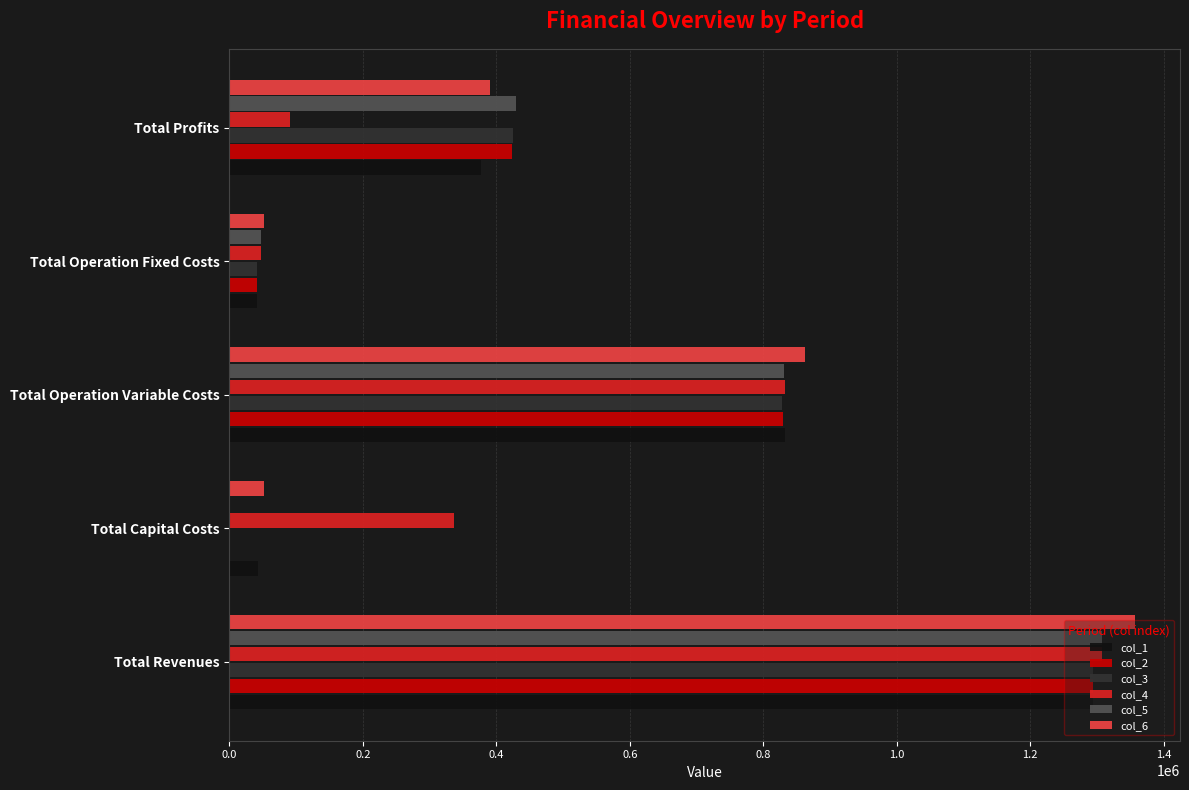

Is the value of col_3 at Total Operation Fixed Costs greater than the value of col_5 at Total Profits?

No